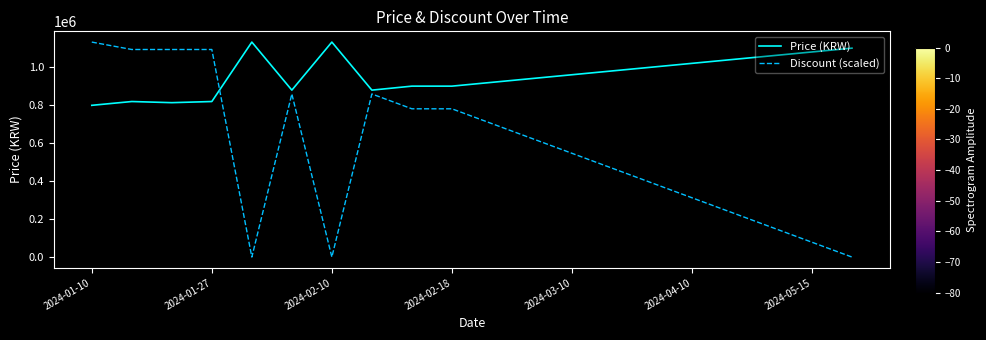

Which series has the largest total across all categories?

Price (KRW)